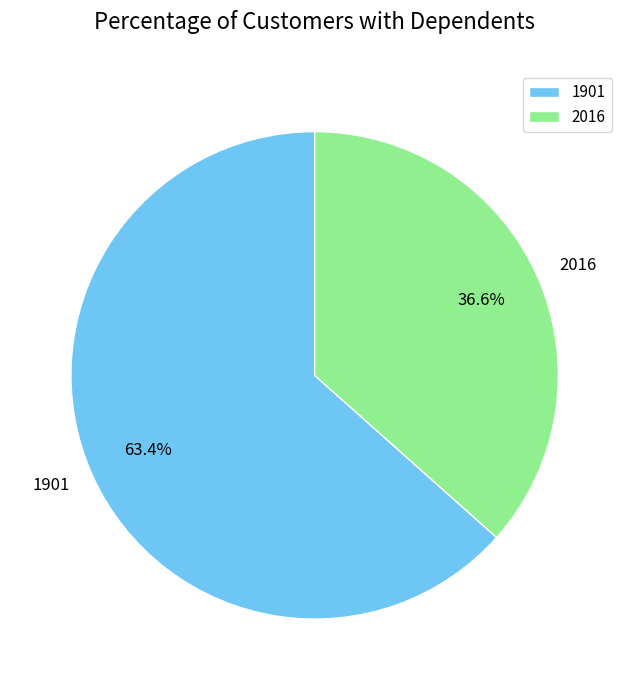

Which slice is the smallest?

2016